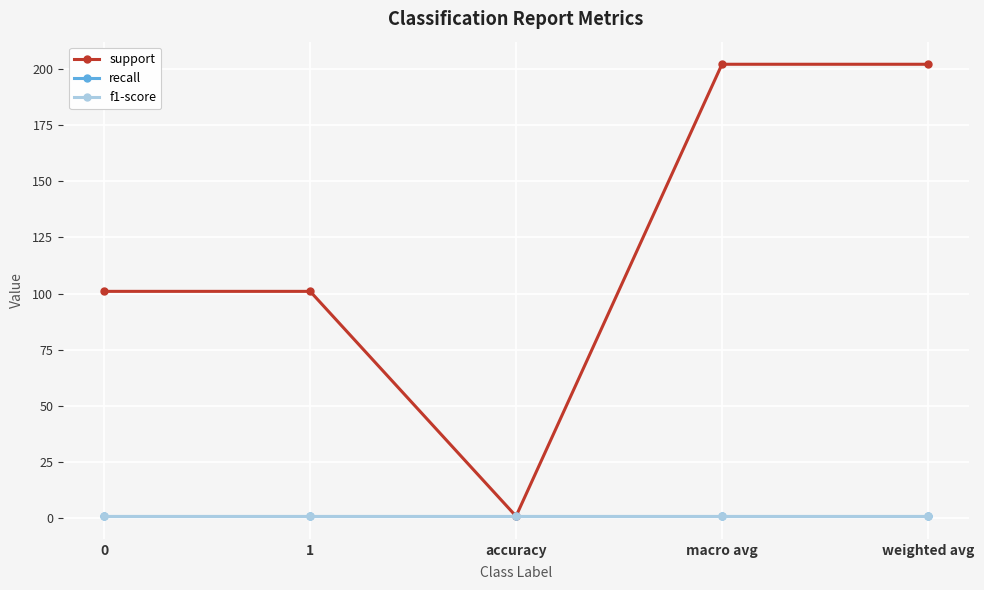

Which category has the lowest value in the support series?

accuracy